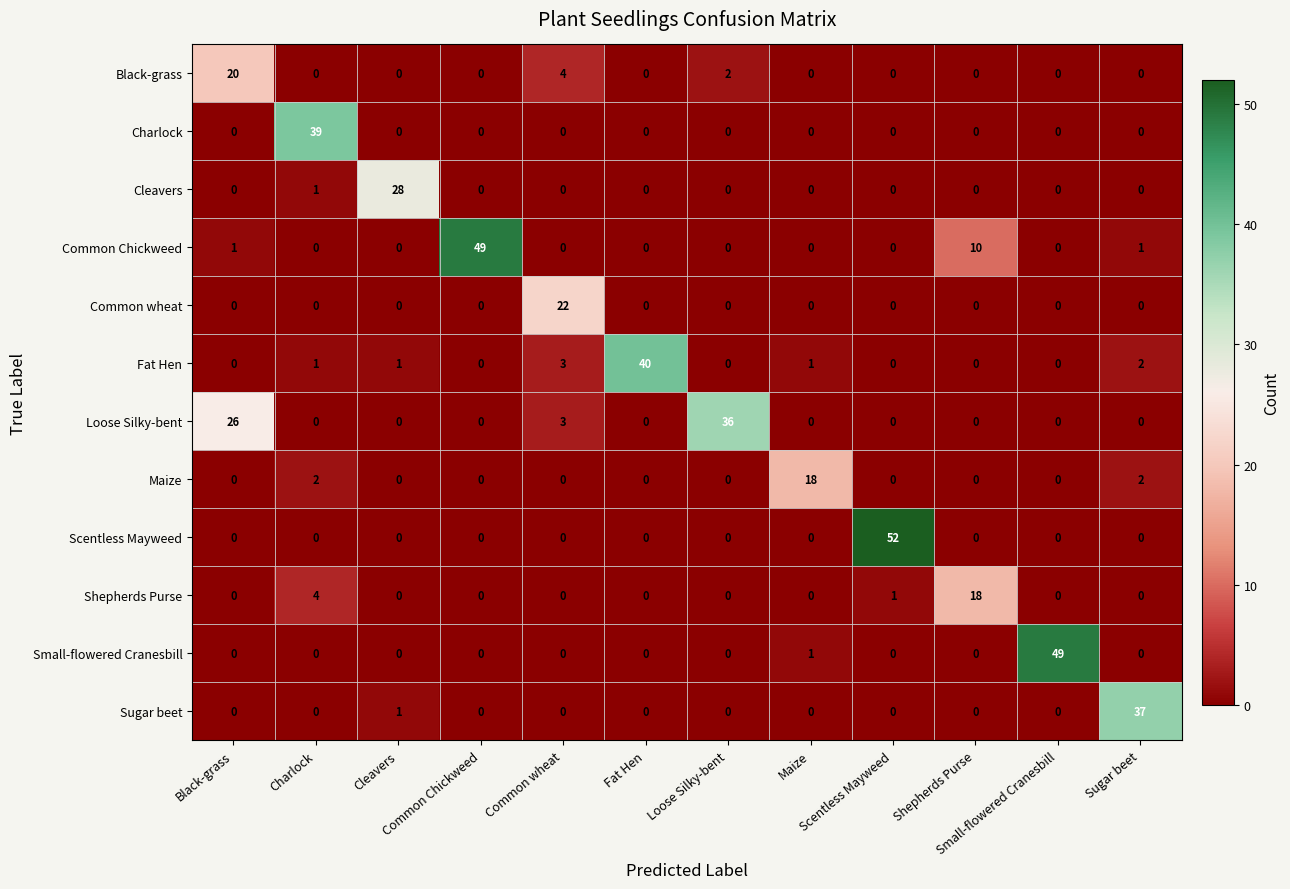

What is the greatest value displayed?

52